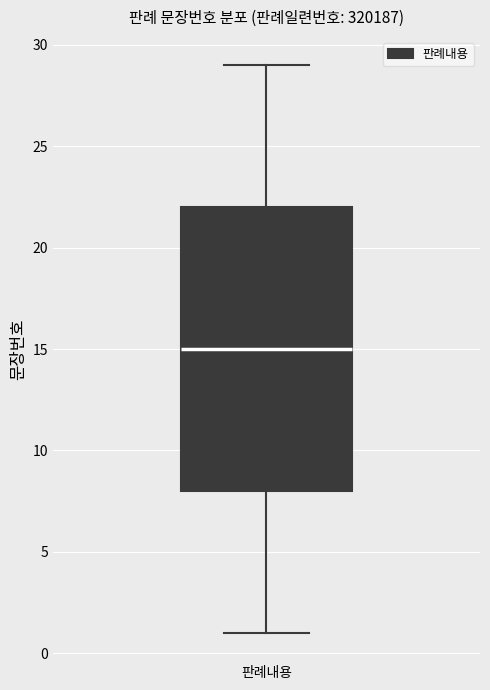

Read this box plot against the y-axis: the position of the median line, the range covered by the box, and the ends of both whiskers. The values are not printed on the chart, so give them approximately, as read against the axis.

median 15, box 8 to 22, whiskers 1 to 29